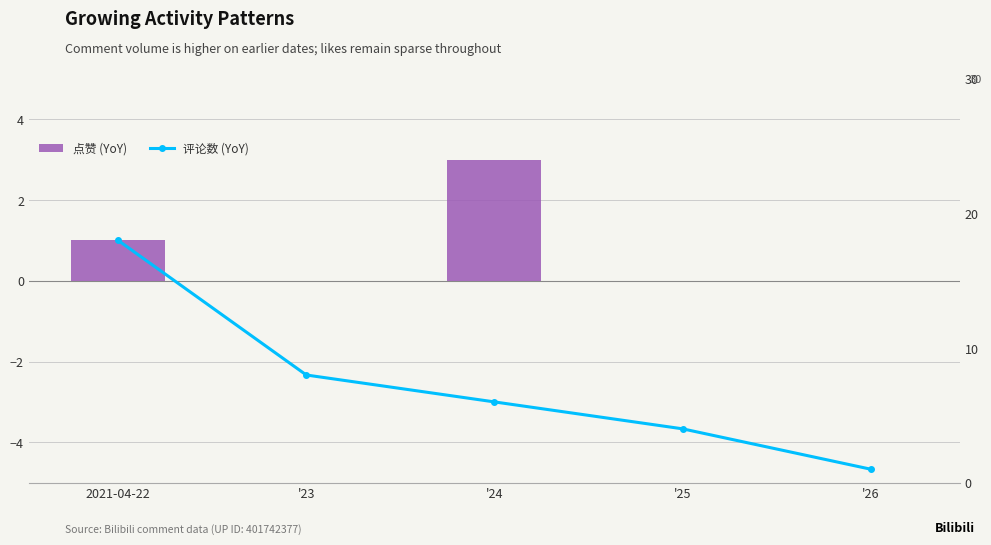

Count the 评论数 (YoY) values in the range 4 to 8.

3